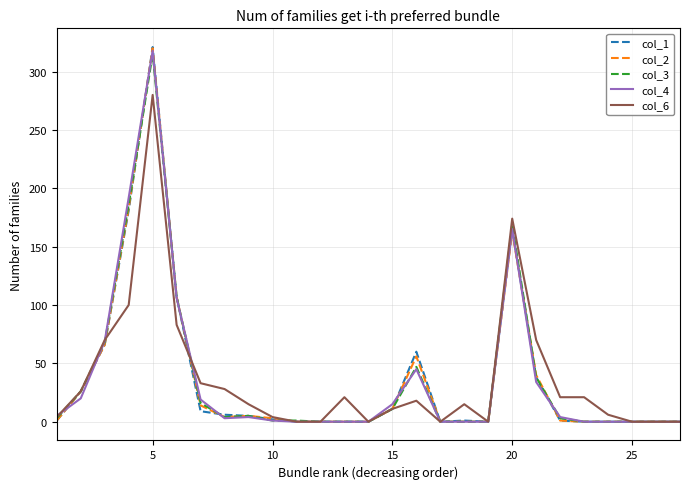

Which series has the largest range (max minus min)?

col_1